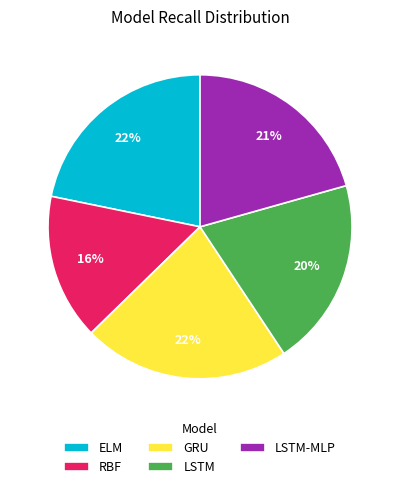

True or false: ELM accounts for 22% of the total.

True